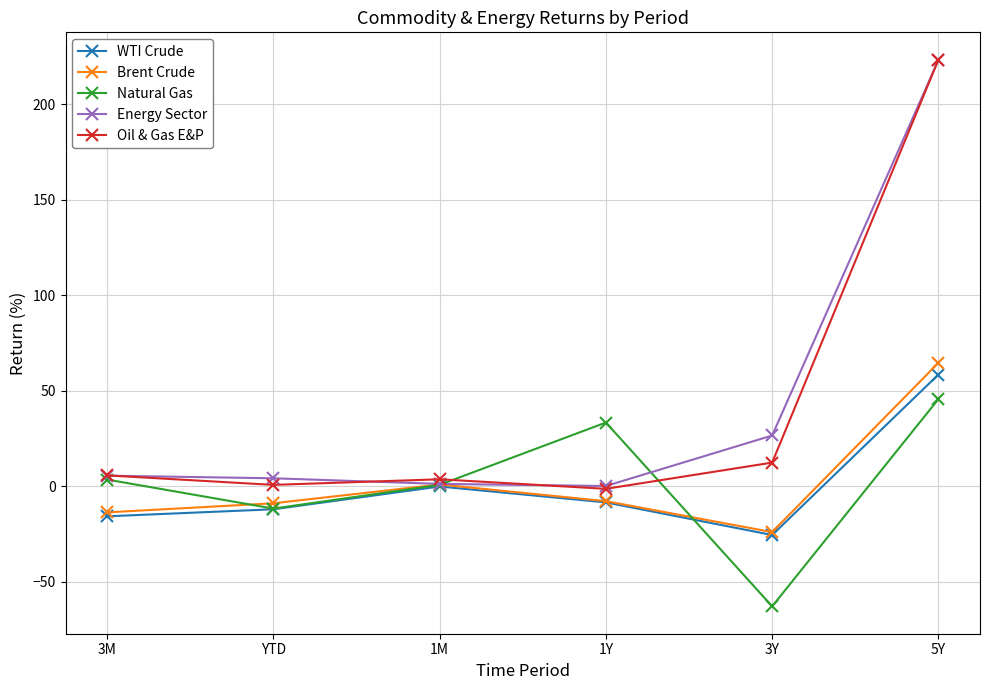

What is the label of the 1st point from the left?

3M